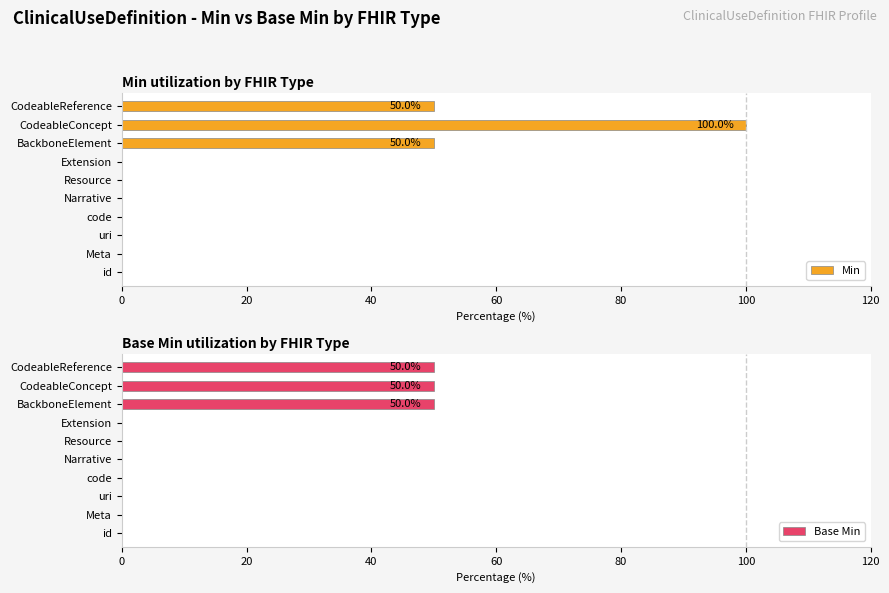

Is it true that Min equals 0 at Meta?

True